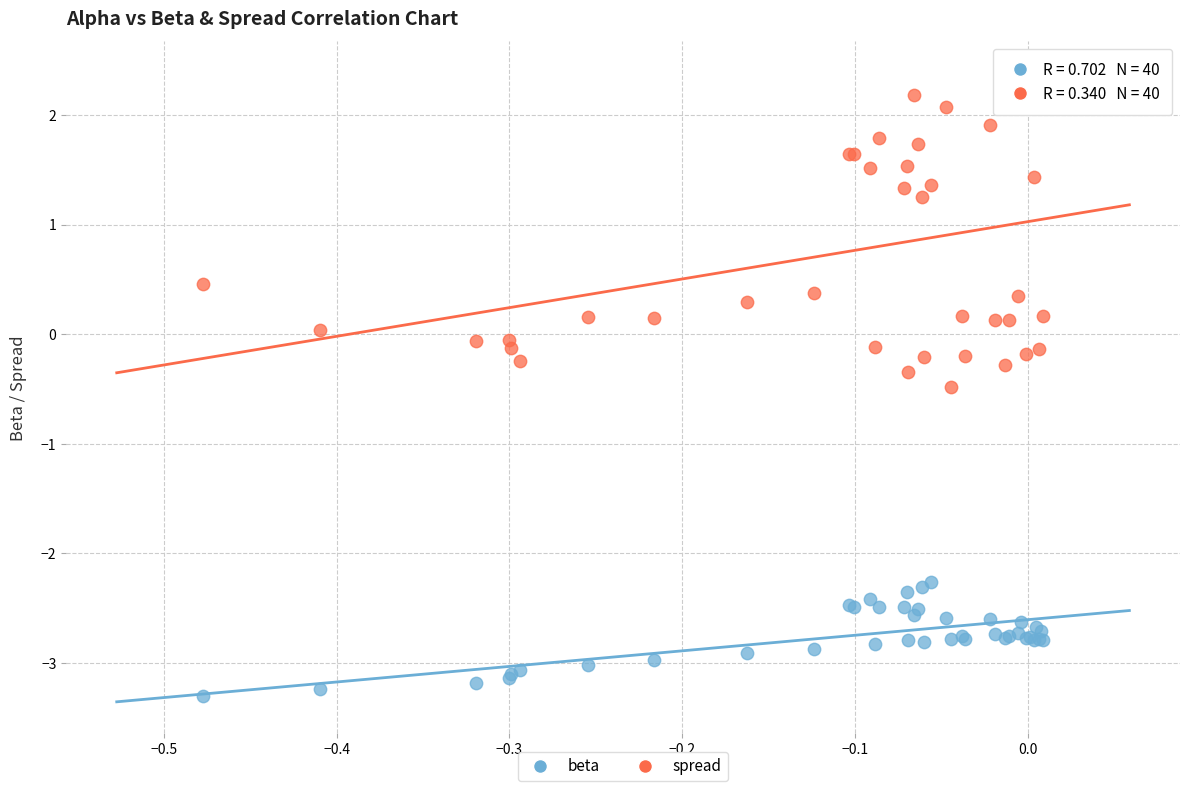

What are all the series names shown in the legend?

beta, spread